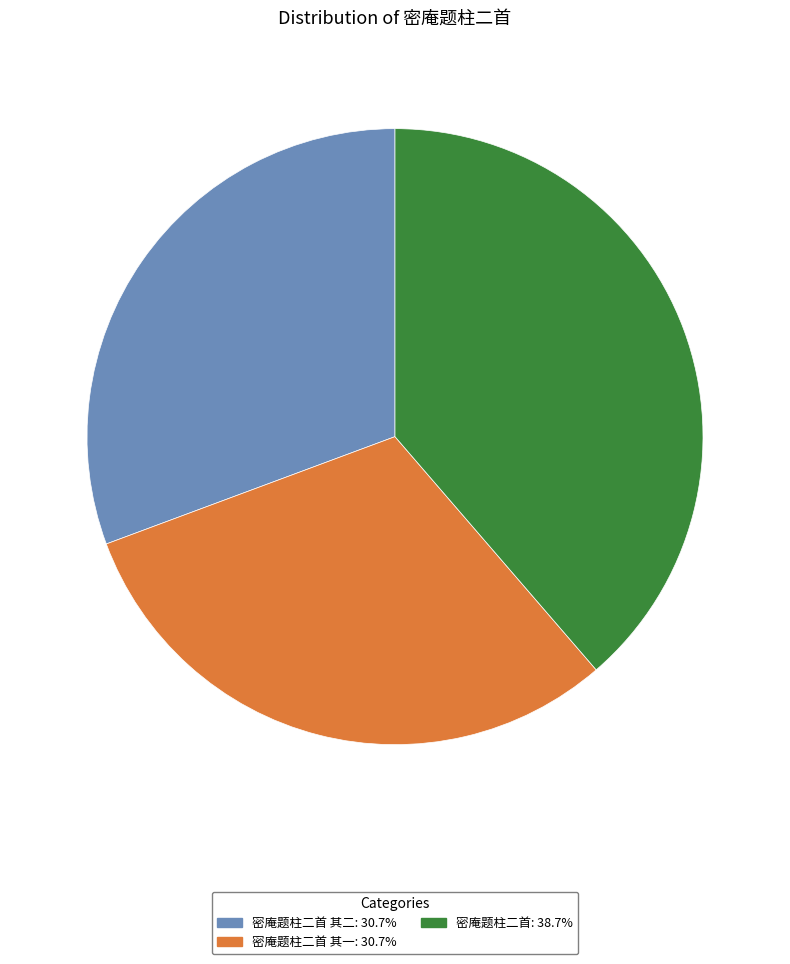

Do 密庵题柱二首: 38.7% and 密庵题柱二首 其一: 30.7% together represent more than half of the pie?

Yes